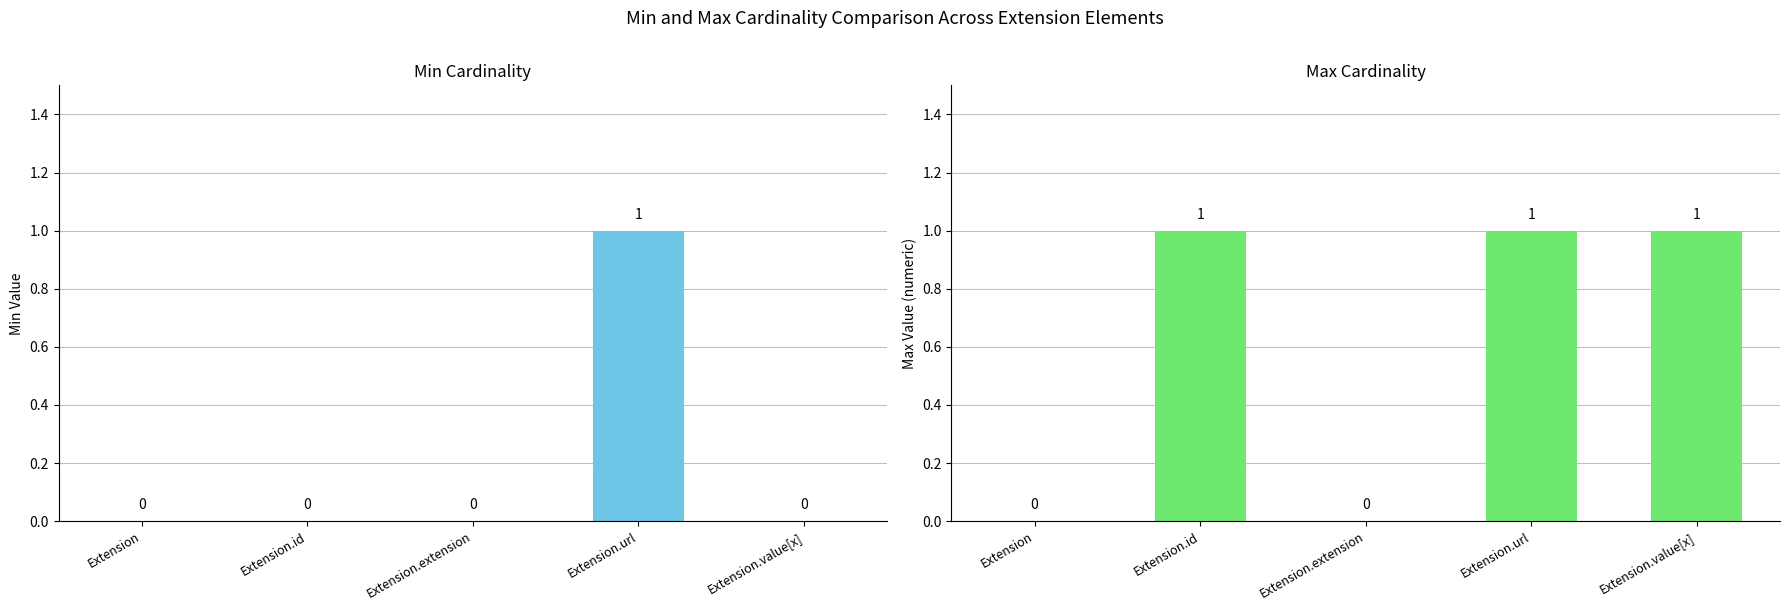

Does the chart contain any negative values?

No